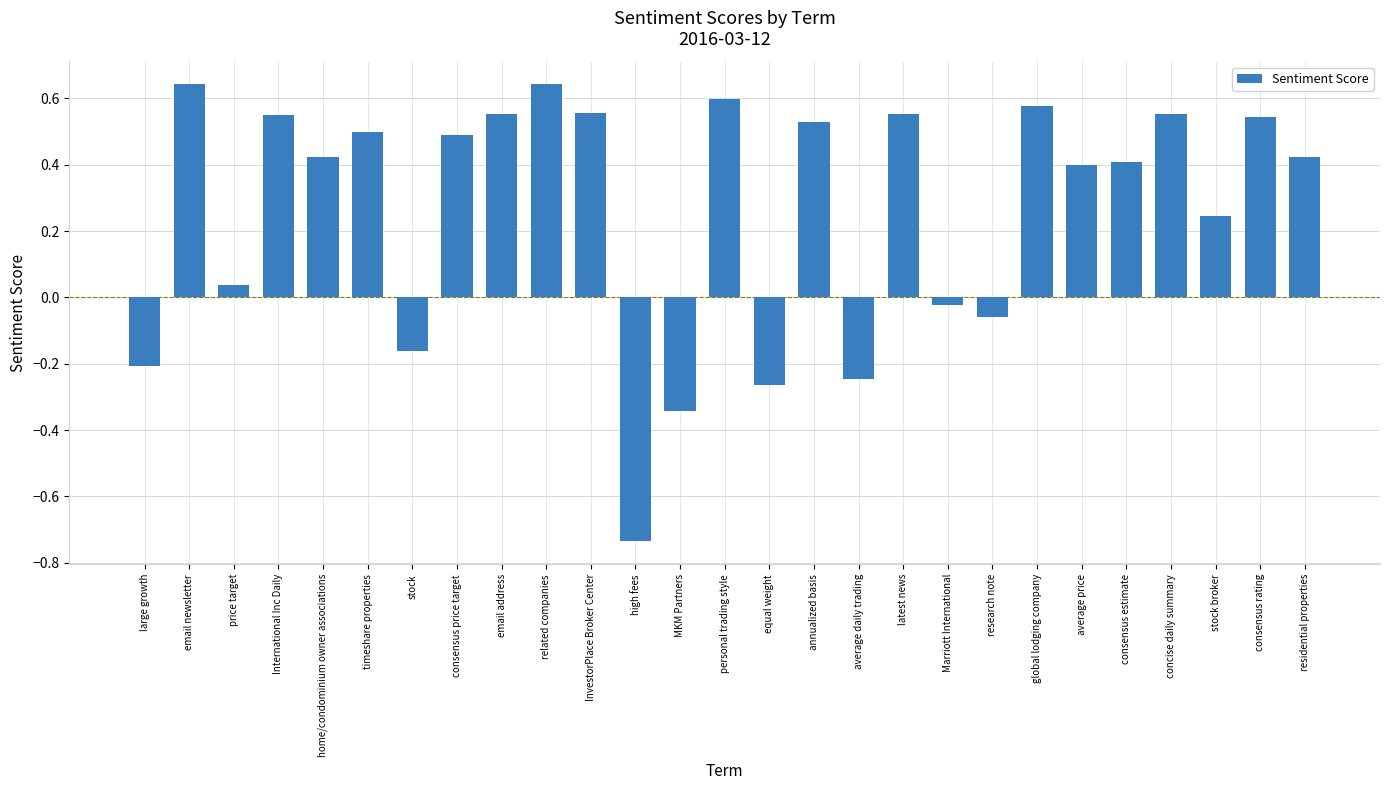

What is the sum of all values?

7.2